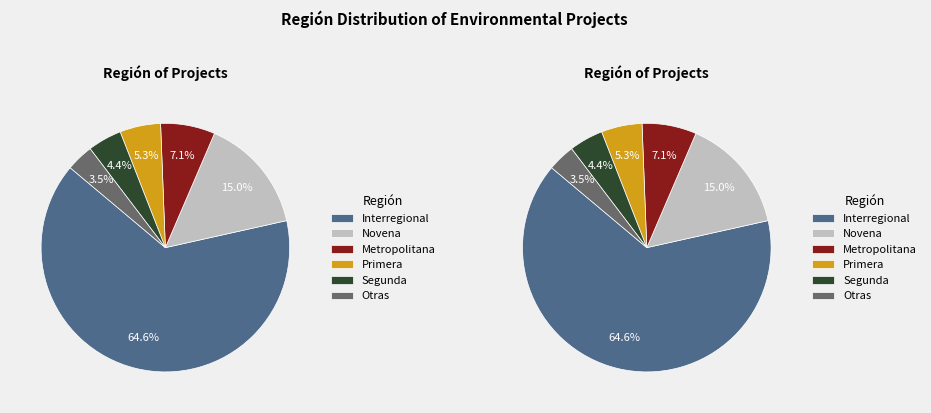

What is the largest slice in the pie chart?

Interregional